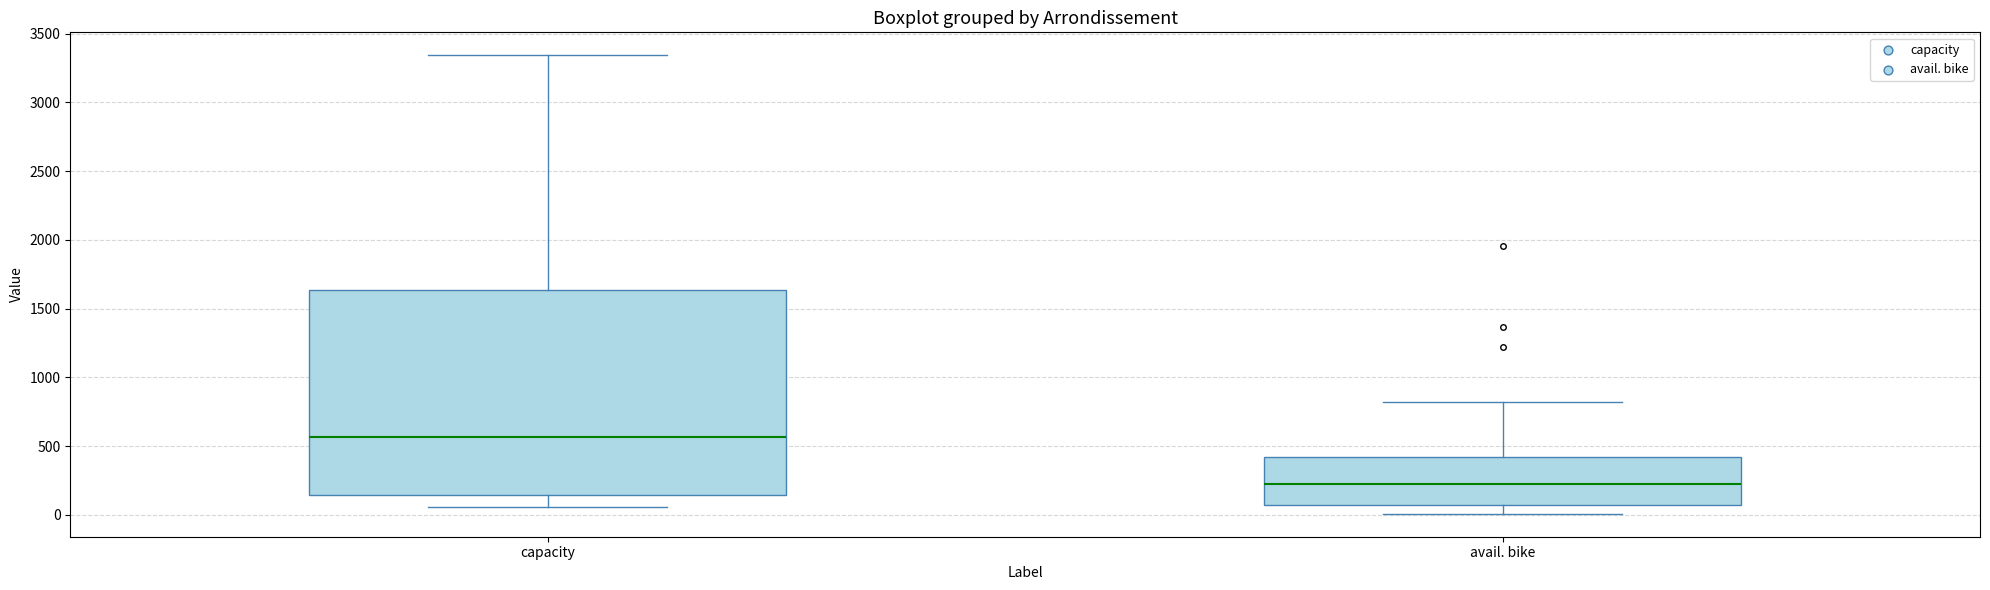

Which box is the tallest, from its lower edge to its upper edge?

capacity